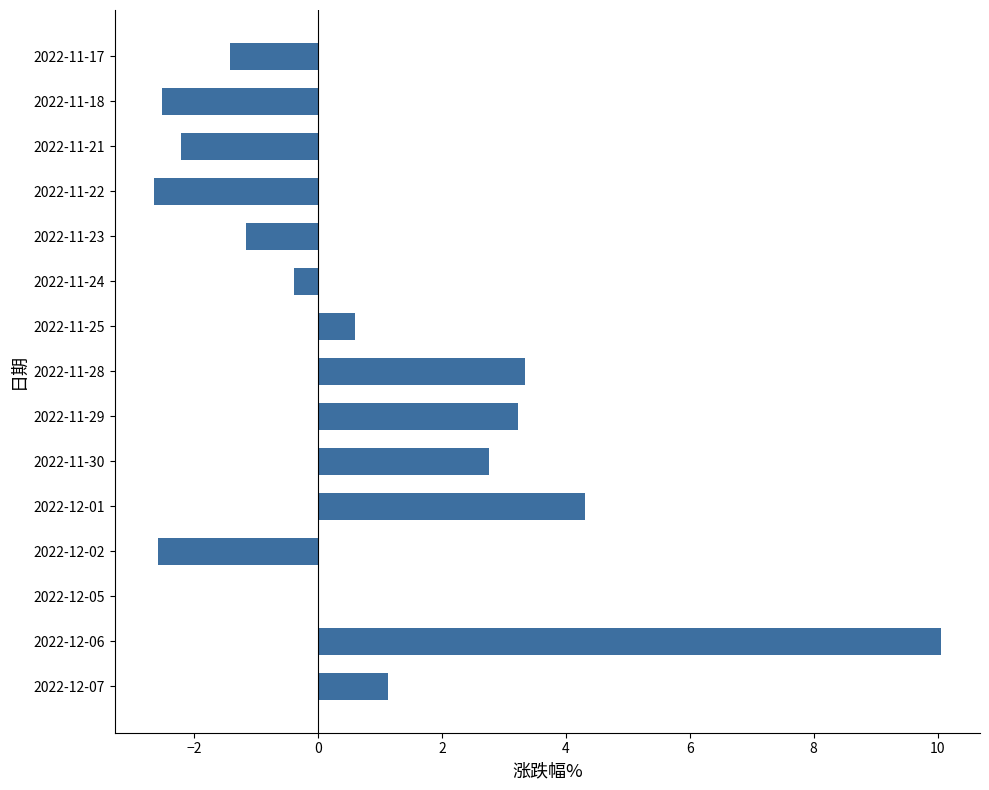

Are the bars grouped side by side (vs. stacked)?

No